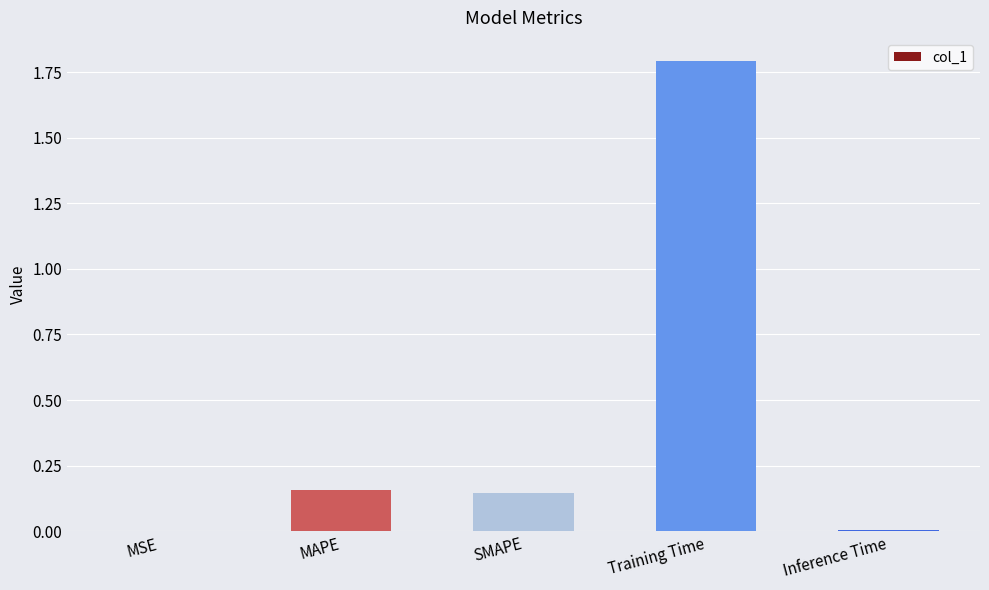

Which has a higher value, Training Time or MSE?

Training Time